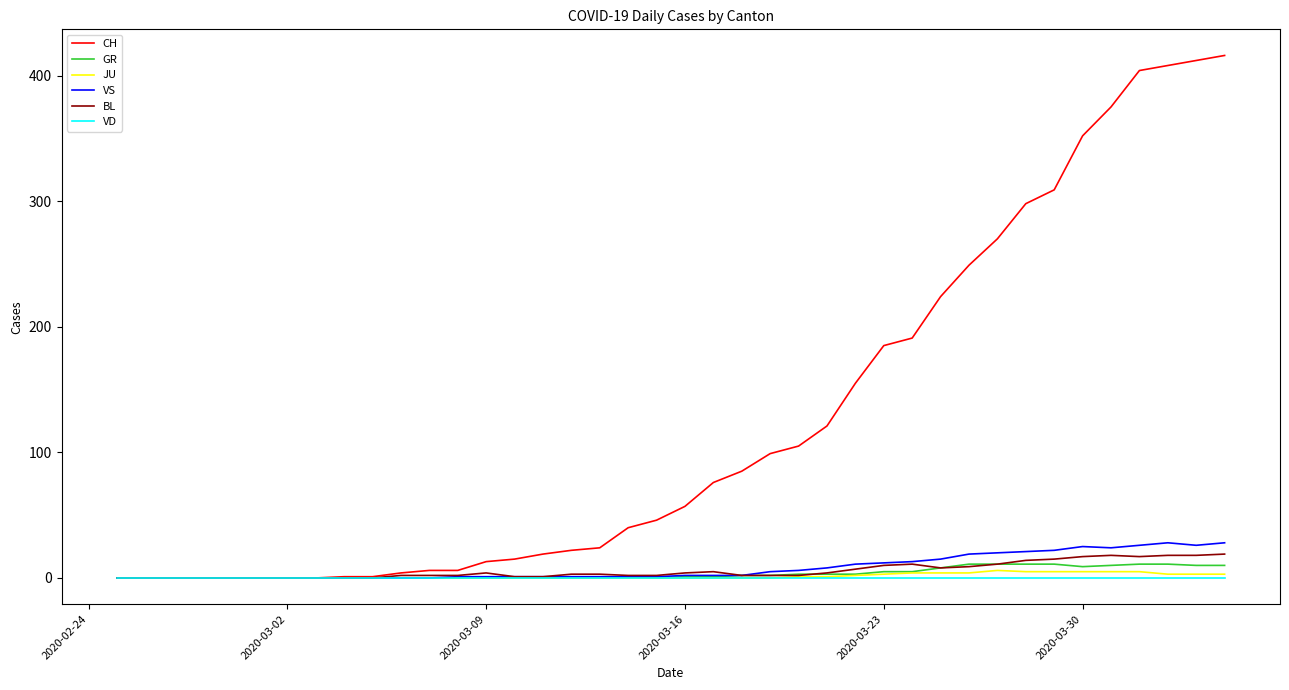

What is the sum of all GR values?

139